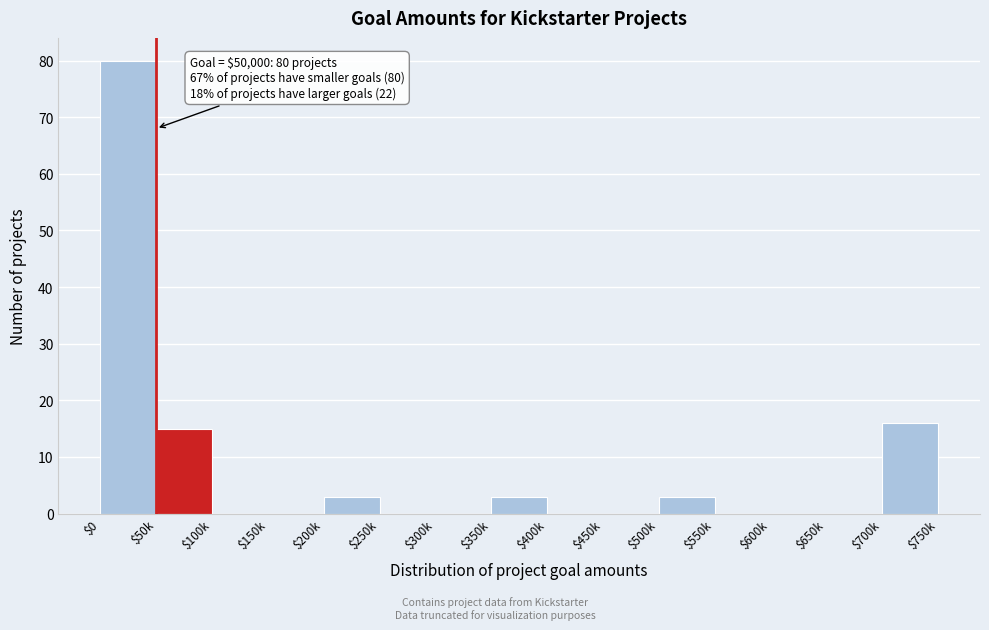

What is the maximum value shown in the chart?

80